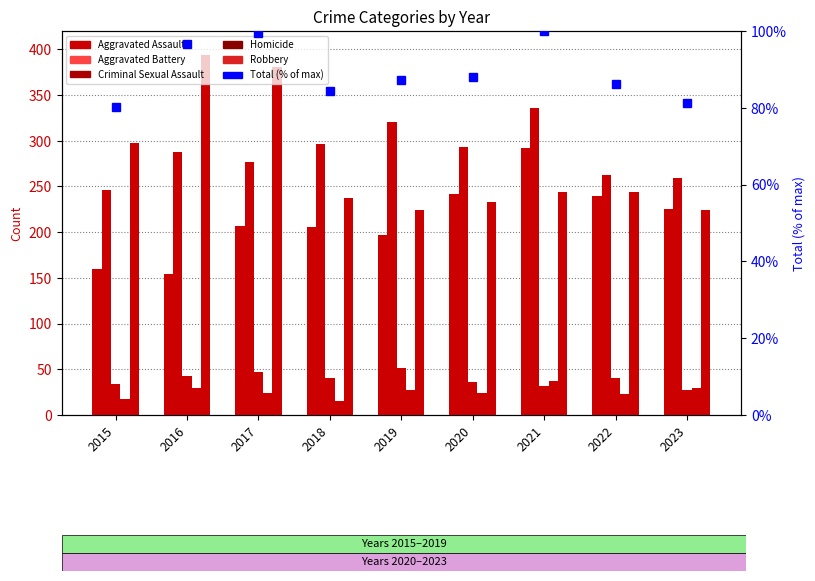

Does the chart contain stacked bars?

No